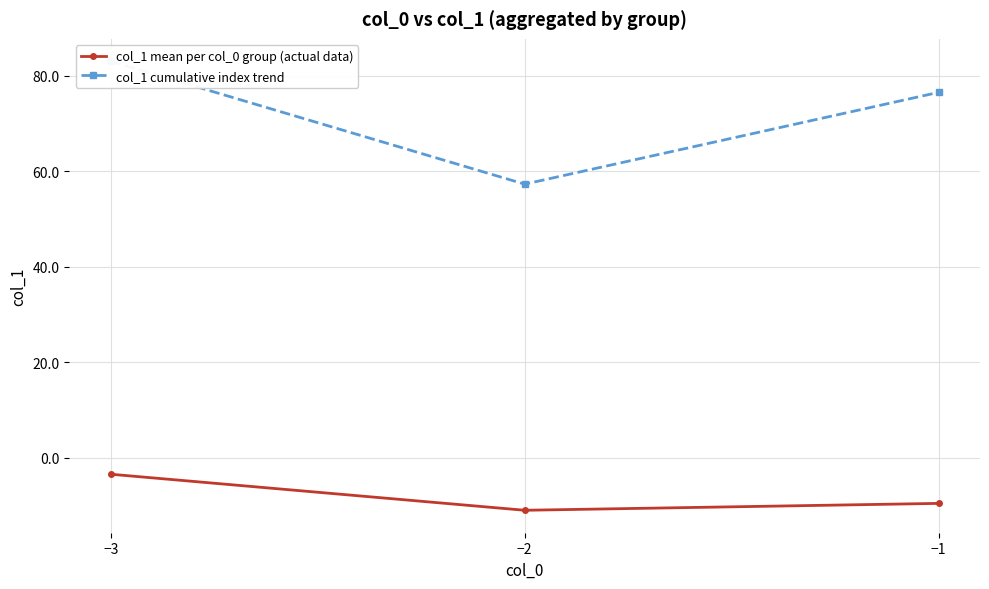

The value of col_1 mean per col_0 group (actual data) at −2 is -5.1. True or false?

False